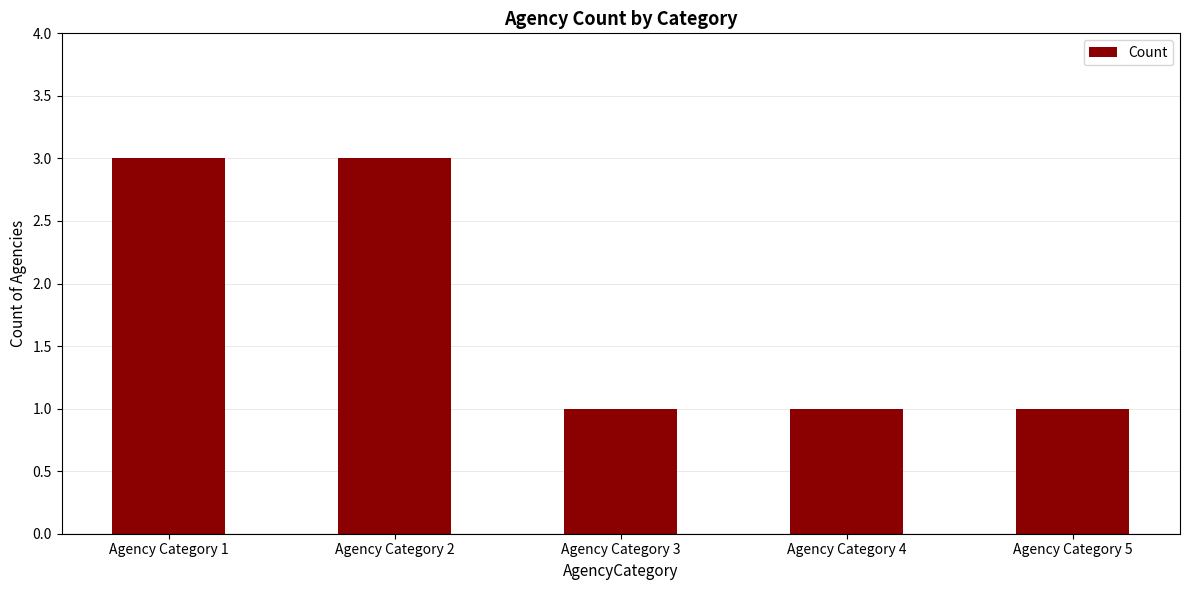

Does the chart contain stacked bars?

No